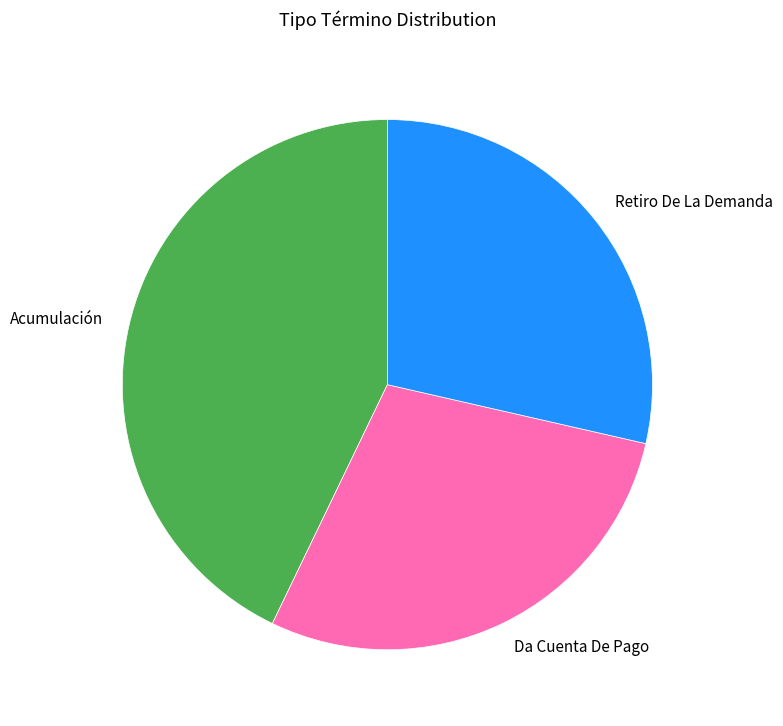

True or false: Retiro De La Demanda accounts for 29% of the total.

True